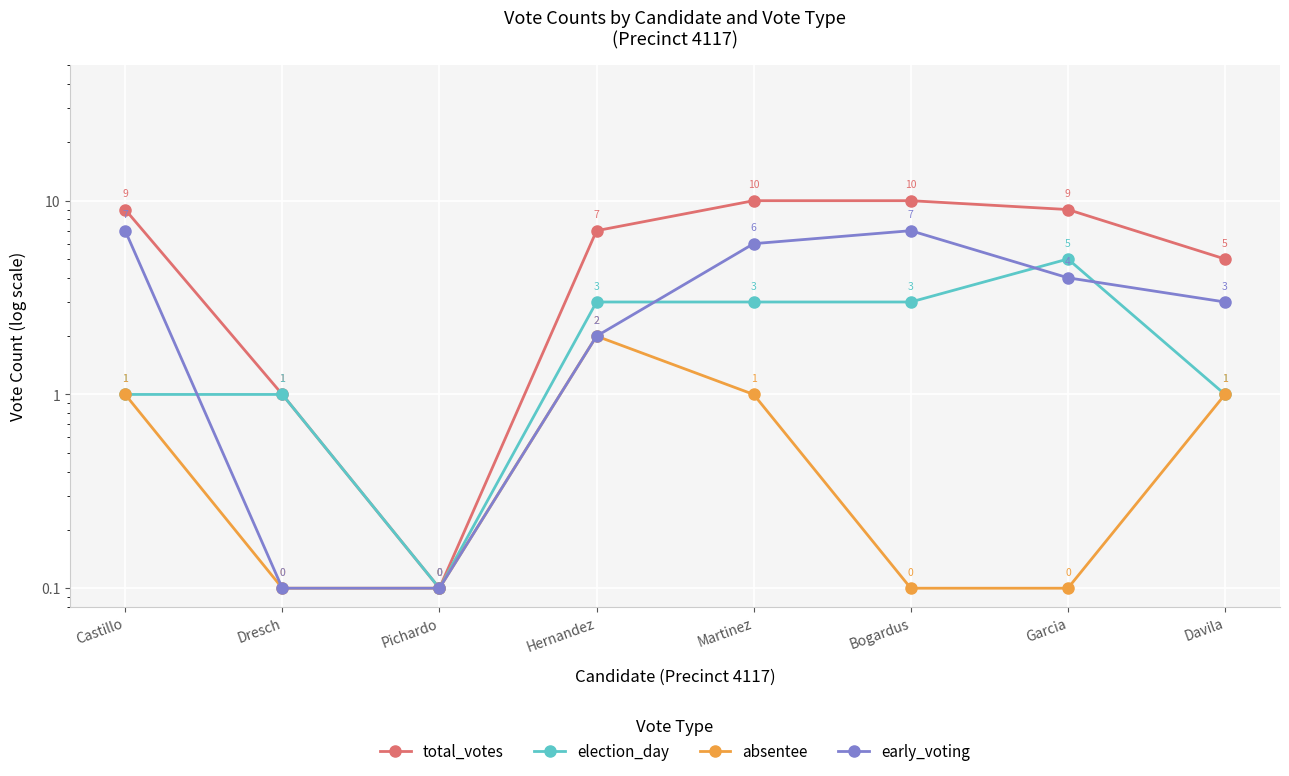

Count the number of data series in this chart.

4